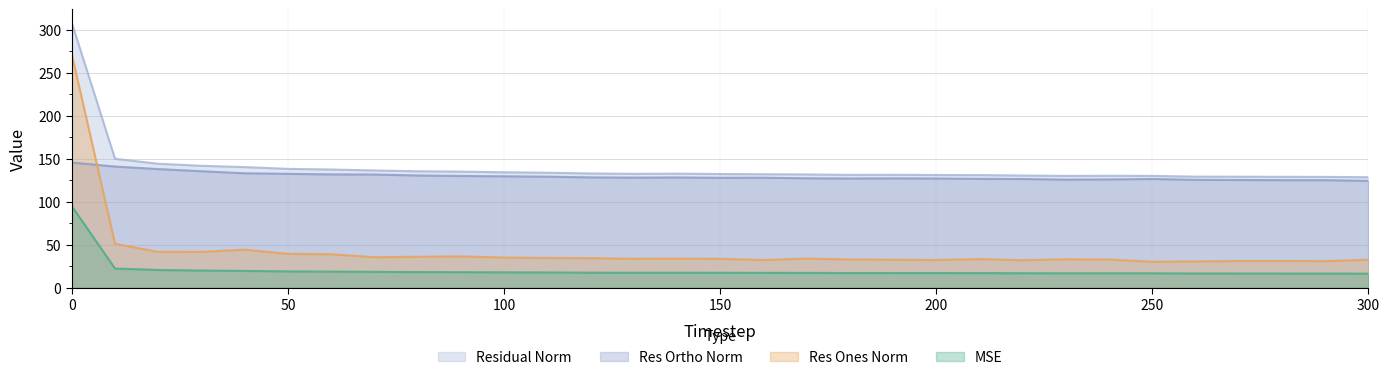

Reading left to right, list all the values displayed in this chart.

mse: 0=95.0	10=22.5	20=20.8	30=20.1	40=19.7	50=19.1	60=18.9	70=18.6	80=18.4	90=18.3	100=18.1	110=17.9	120=17.7	130=17.6	140=17.6	150=17.5	160=17.4	170=17.4	180=17.3	190=17.3	200=17.2	210=17.2	220=17.0	230=16.9	240=17.0	250=16.9	260=16.7	270=16.7	280=16.7	290=16.6	300=16.5
res_ones_norm: 0=271.6	10=51.3	20=41.9	30=41.8	40=44.4	50=39.6	60=39.1	70=35.6	80=36.1	90=36.6	100=35.3	110=34.8	120=34.5	130=33.9	140=34.0	150=33.8	160=32.4	170=34.1	180=33.0	190=32.7	200=32.4	210=33.5	220=32.1	230=33.2	240=32.9	250=30.4	260=30.8	270=31.2	280=31.3	290=31.1	300=32.7
res_ortho_norm: 0=145.7	10=141.0	20=138.1	30=135.6	40=133.2	50=132.5	60=131.9	70=131.7	80=130.6	90=130.1	100=129.7	110=129.3	120=128.4	130=128.1	140=128.3	150=127.9	160=128.0	170=127.4	180=127.1	190=127.3	200=127.1	210=126.7	220=126.5	230=125.8	240=126.1	250=126.6	260=125.6	270=125.4	280=125.2	290=125.2	300=124.4
residual_norm: 0=308.2	10=150.0	20=144.3	30=141.9	40=140.4	50=138.3	60=137.6	70=136.5	80=135.5	90=135.1	100=134.4	110=133.9	120=133.0	130=132.5	140=132.8	150=132.3	160=132.1	170=131.8	180=131.3	190=131.4	200=131.2	210=131.1	220=130.6	230=130.1	240=130.3	250=130.2	260=129.3	270=129.2	280=129.1	290=129.0	300=128.6